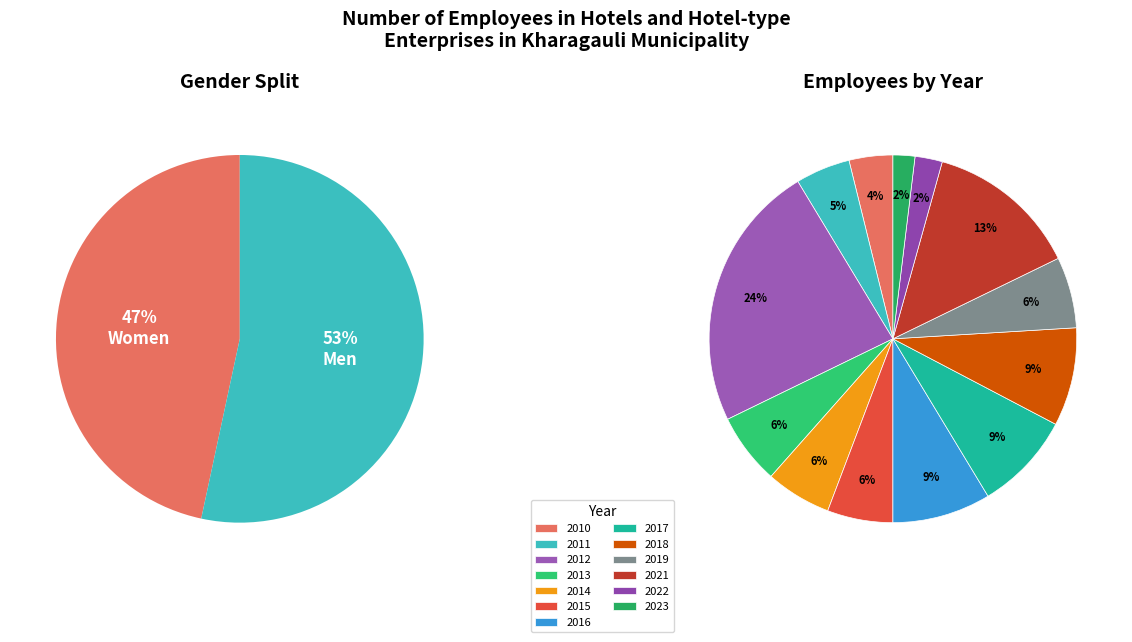

To the nearest percent, what is the average slice percentage?

8%